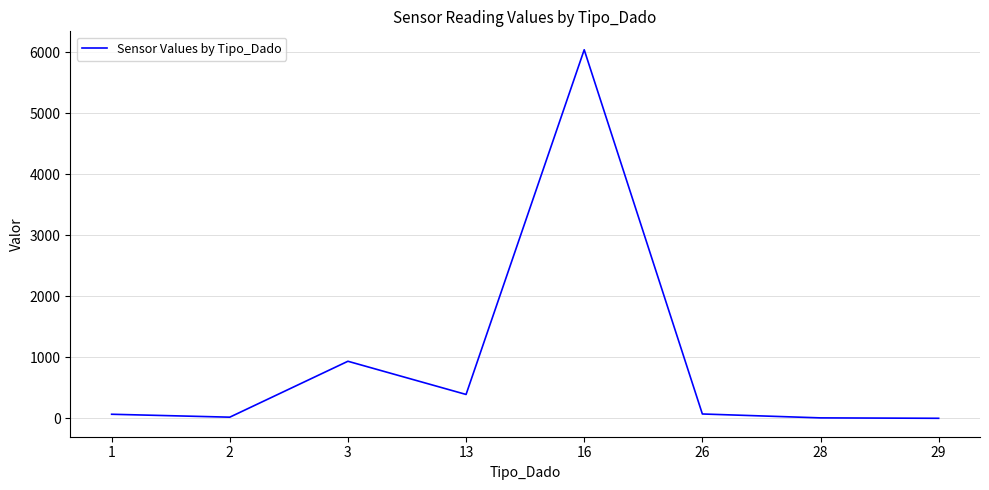

What is the difference between the maximum and second lowest values?

6032.9